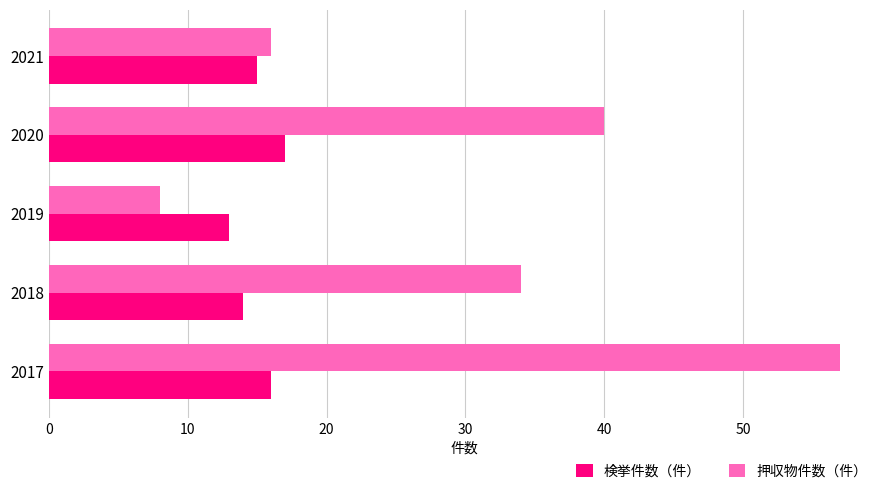

Rank the series by their average value, from lowest to highest.

検挙件数（件）, 押収物件数（件）